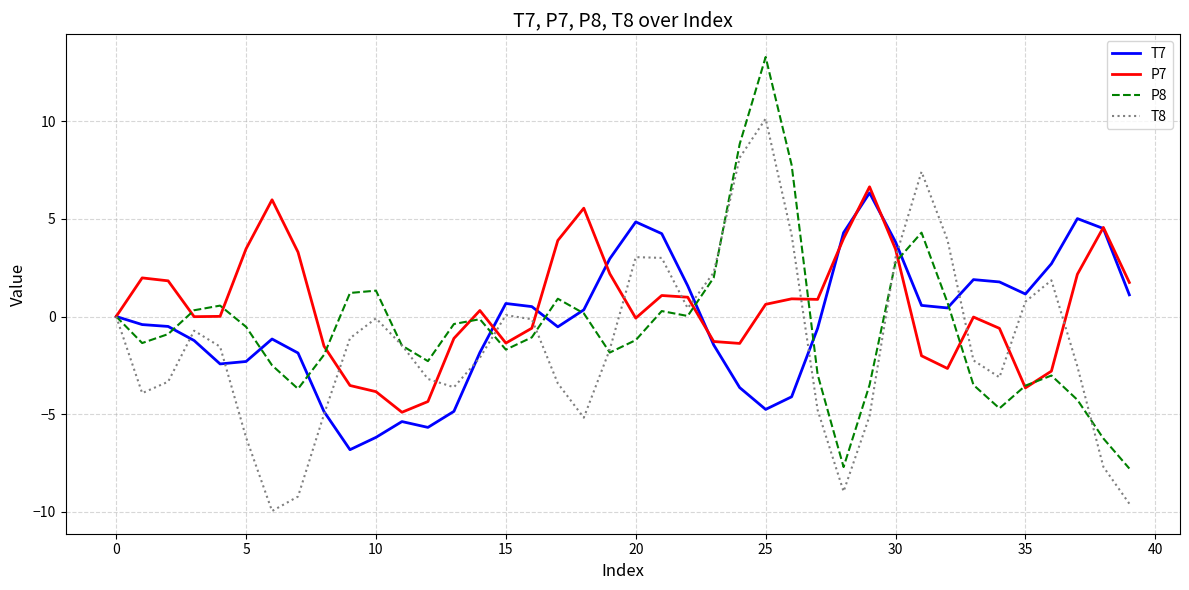

Which series has the largest range (max minus min)?

P8